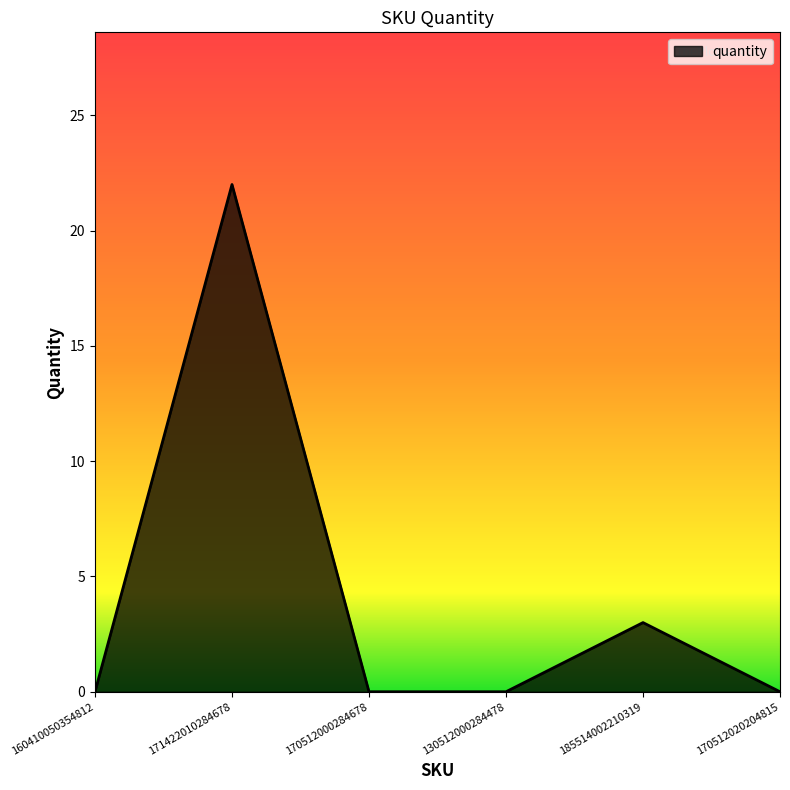

Reading right to left, list all the values displayed in this chart.

170512020204815=0	185514002210319=3	130512000284478=0	170512000284678=0	171422010284678=22	160410050354812=0